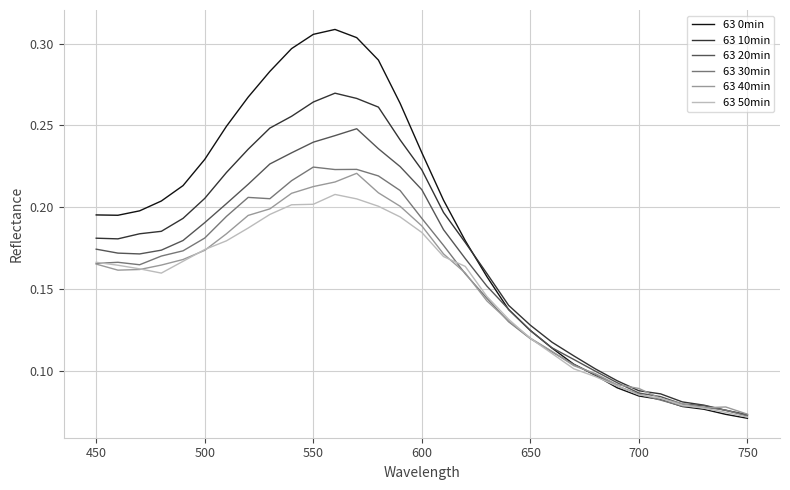

Which series has the largest total across all categories?

63 0min